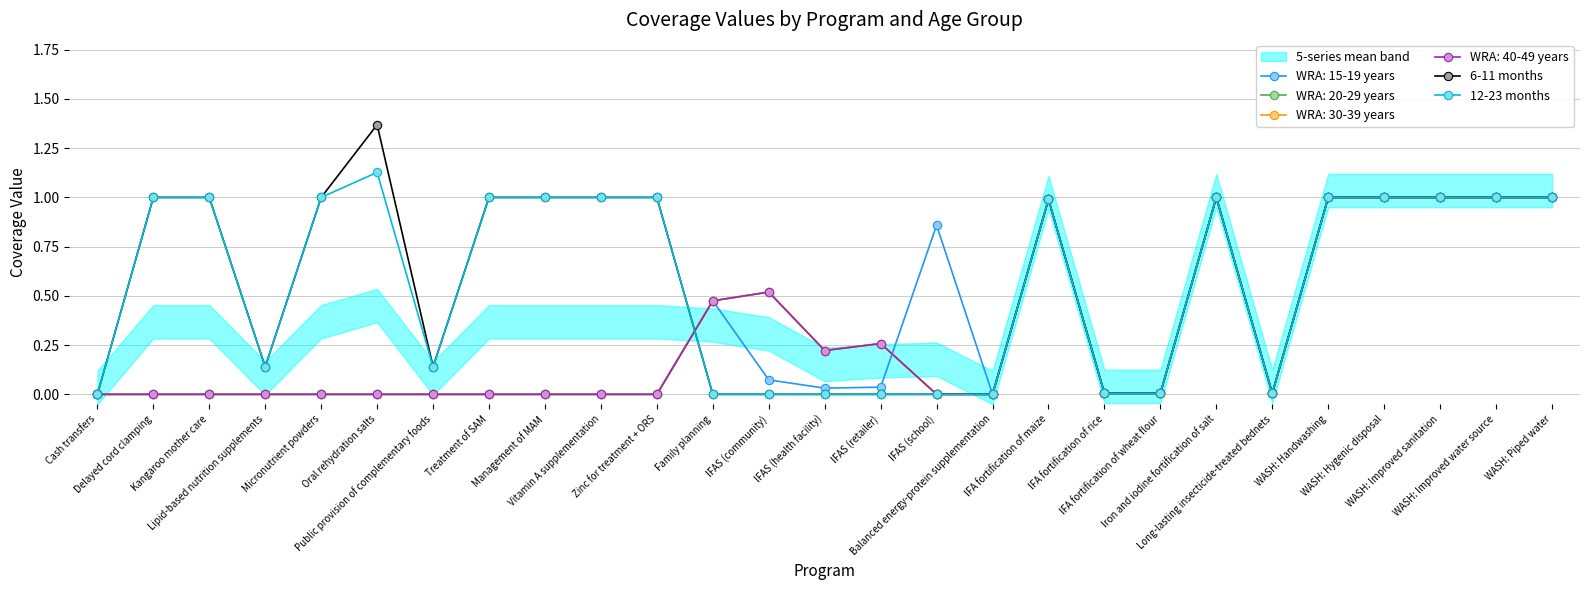

List the labels in order of 6-11 months value, smallest first.

Cash transfers, Family planning, IFAS (community), IFAS (health facility), IFAS (retailer), IFAS (school), Balanced energy-protein supplementation, IFA fortification of rice, IFA fortification of wheat flour, Long-lasting insecticide-treated bednets, Lipid-based nutrition supplements, Public provision of complementary foods, IFA fortification of maize, Delayed cord clamping, Kangaroo mother care, Micronutrient powders, Treatment of SAM, Management of MAM, Vitamin A supplementation, Zinc for treatment + ORS, Iron and iodine fortification of salt, WASH: Handwashing, WASH: Hygenic disposal, WASH: Improved sanitation, WASH: Improved water source, WASH: Piped water, Oral rehydration salts